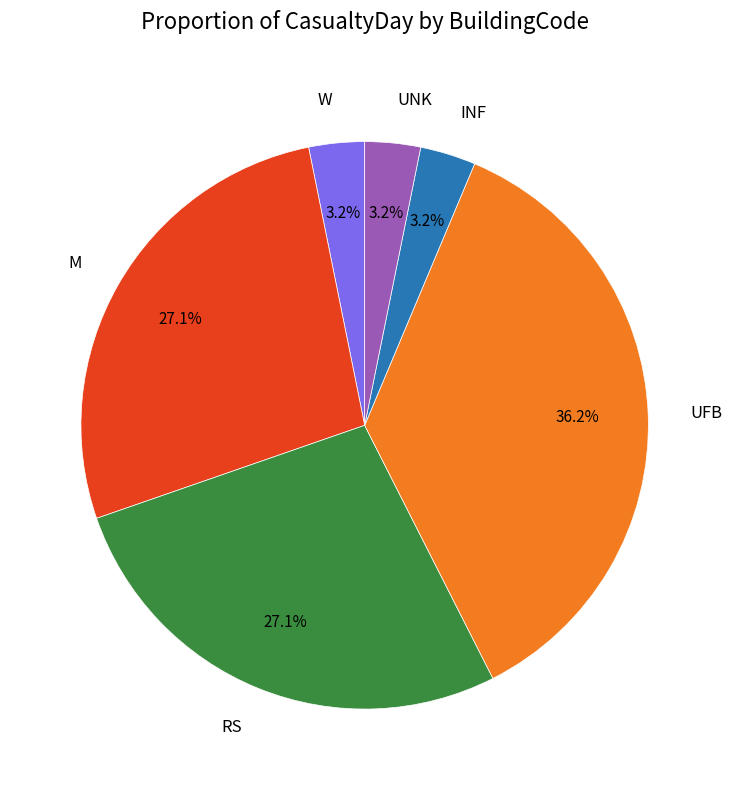

What percentage is the INF slice, to the nearest percent?

3%